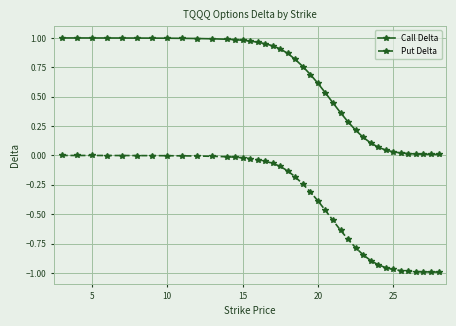

List the series in order of their overall mean, highest first.

Call Delta, Put Delta